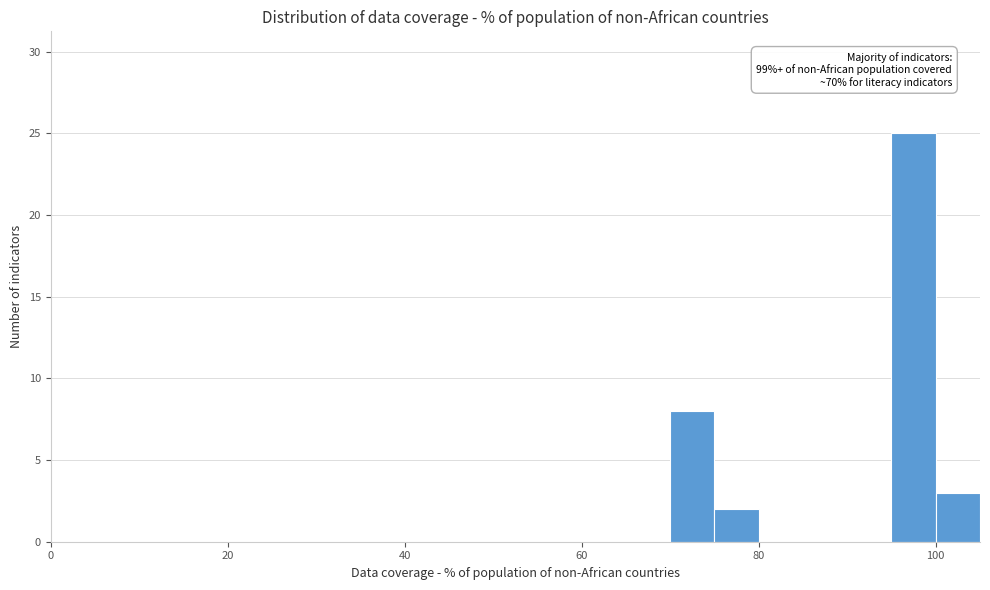

Around what value on the x-axis is the tallest bar? Give the approximate position of its centre, as read against the axis.

98